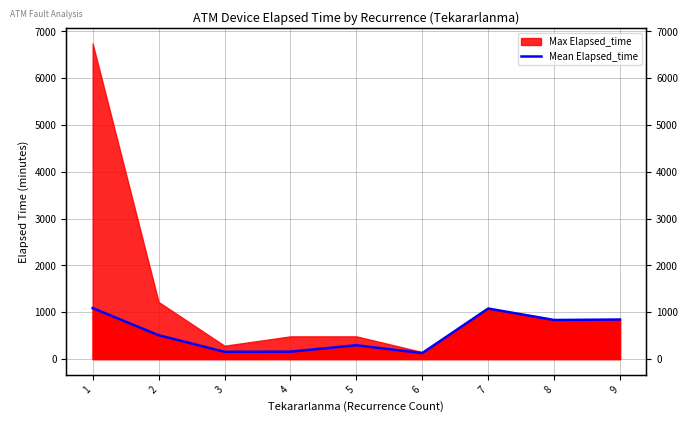

Reading left to right, what are all the values shown in this chart?

1089.6	510.0	155.0	157.9	295.0	127.5	1080.0	835.0	845.0